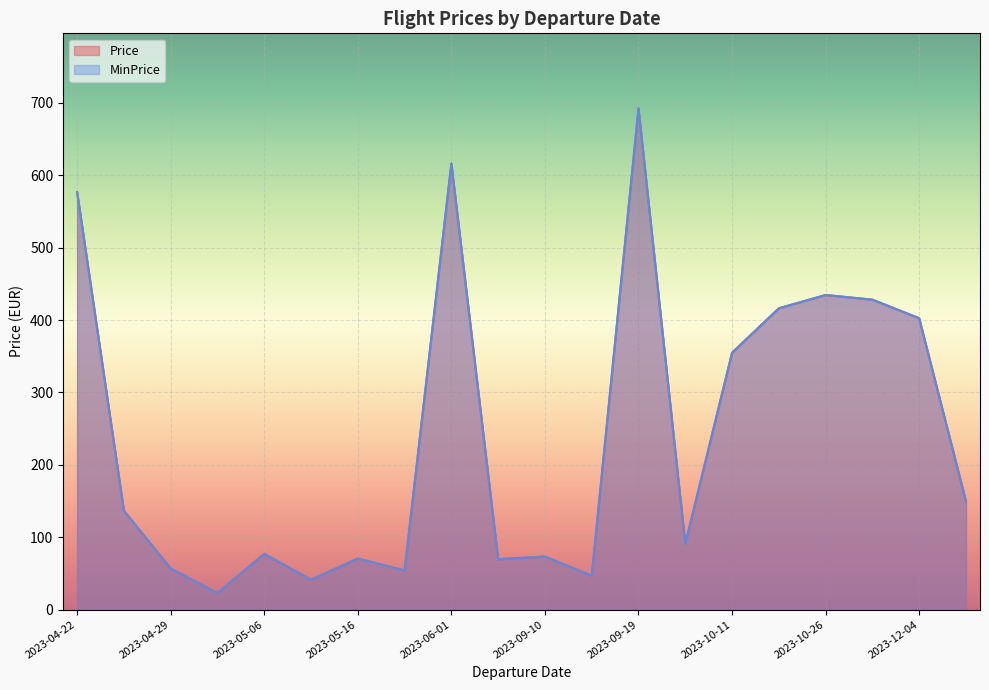

The value of Price at 2023-05-16 is 43.9. True or false?

False